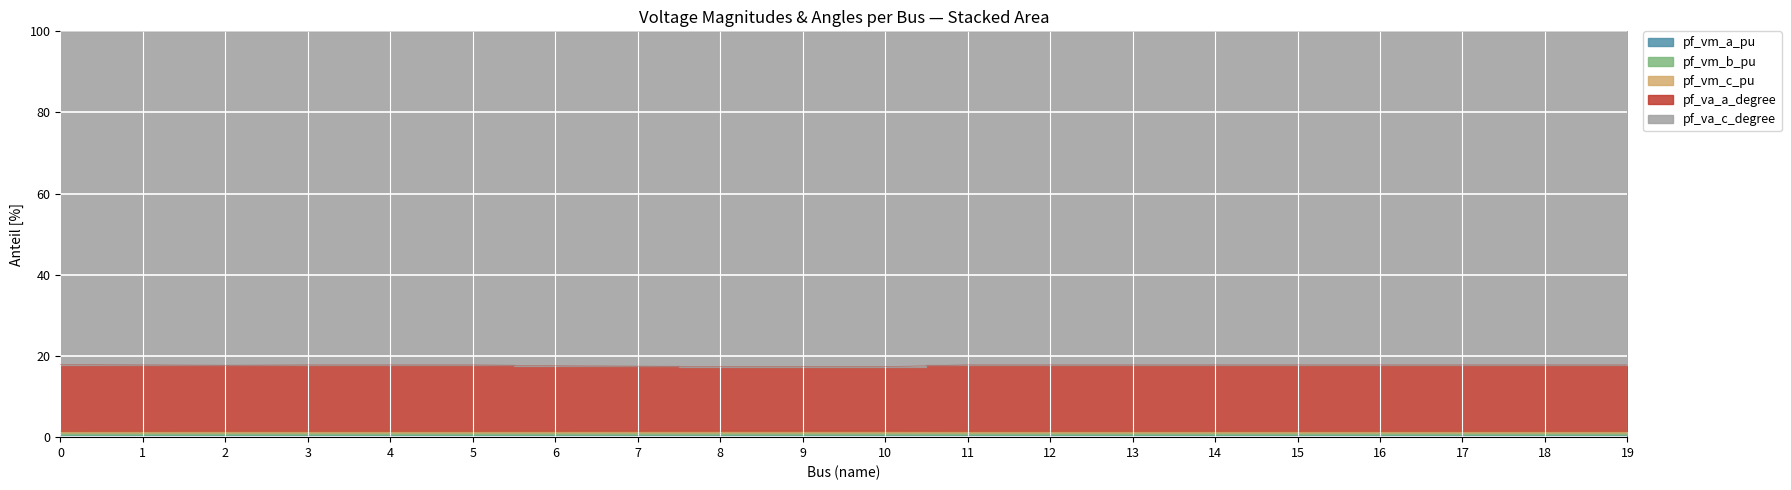

Does the chart display data point markers on the line(s)?

No